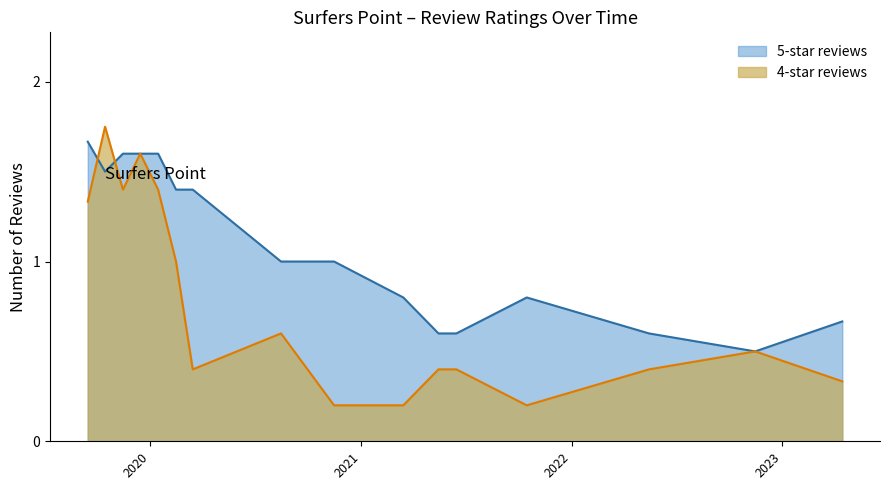

What is the minimum value for 5-star reviews?

0.5